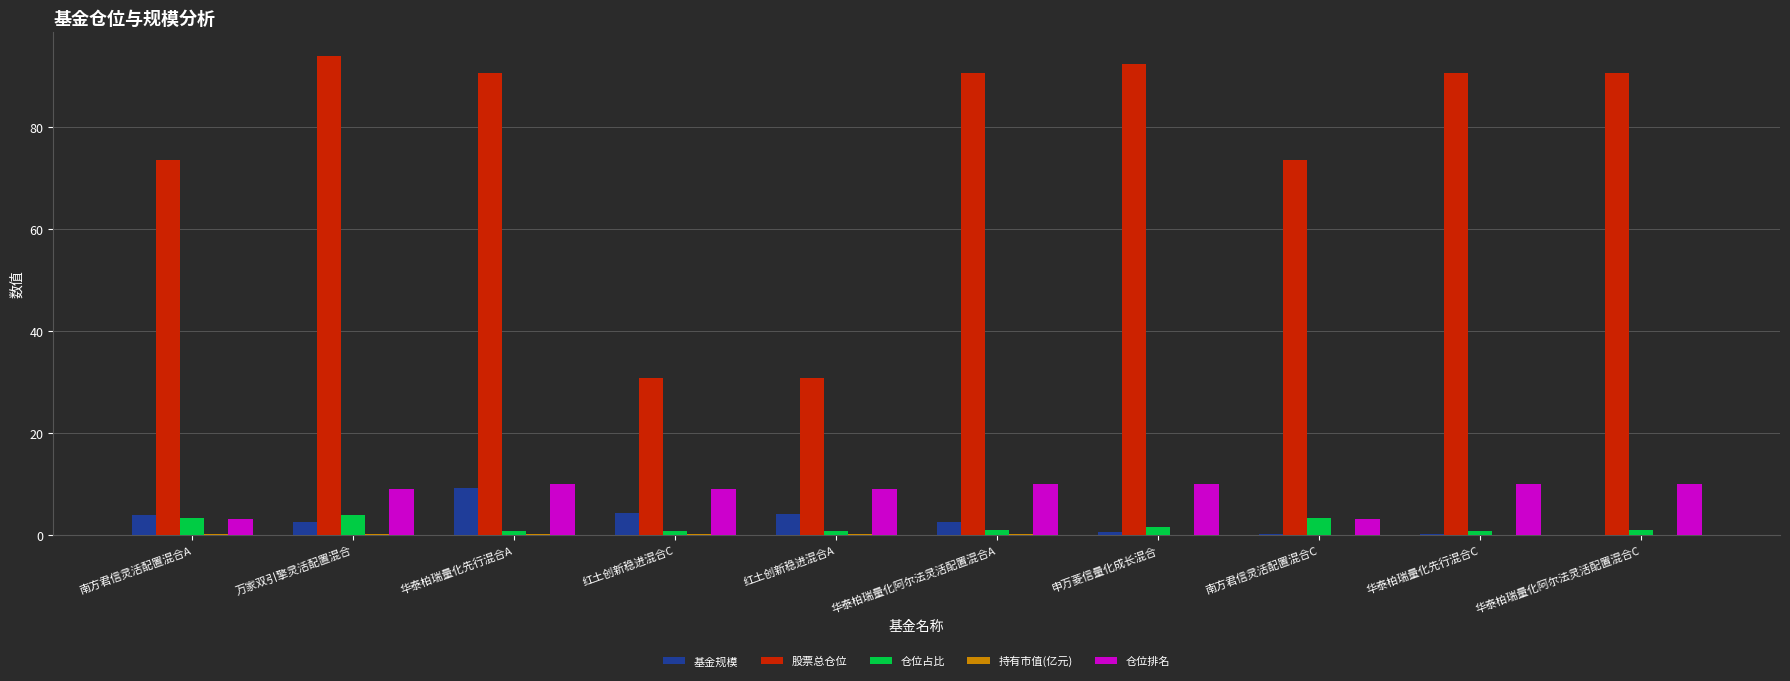

Is the value of 仓位排名 at 红土创新稳进混合C greater than the value of 基金规模 at 南方君信灵活配置混合A?

Yes